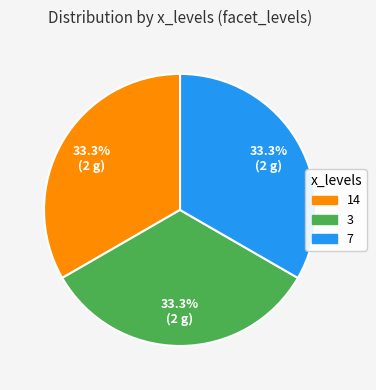

Does any single category account for the majority?

No